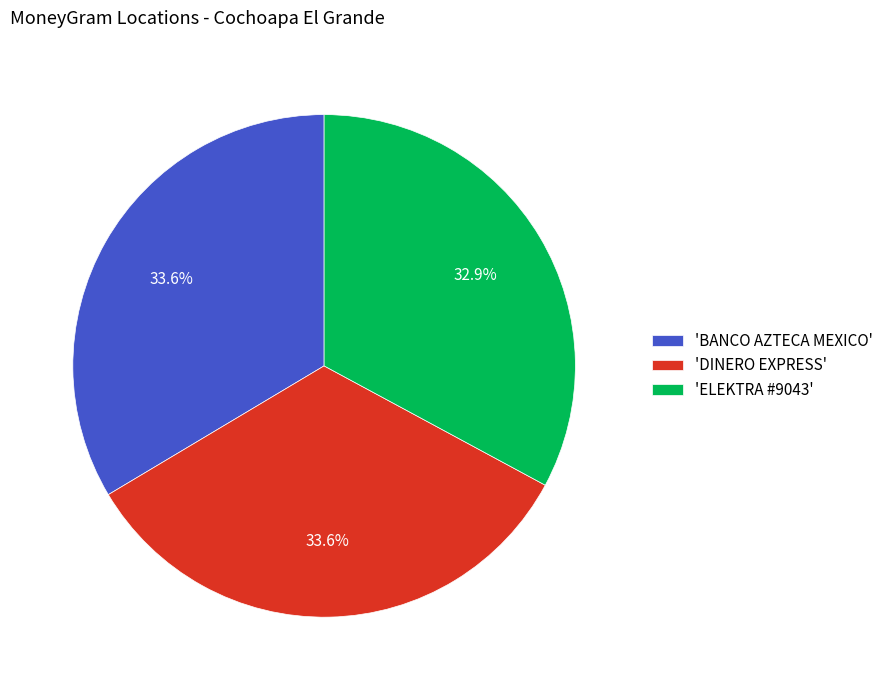

Is there a majority slice in this chart?

No